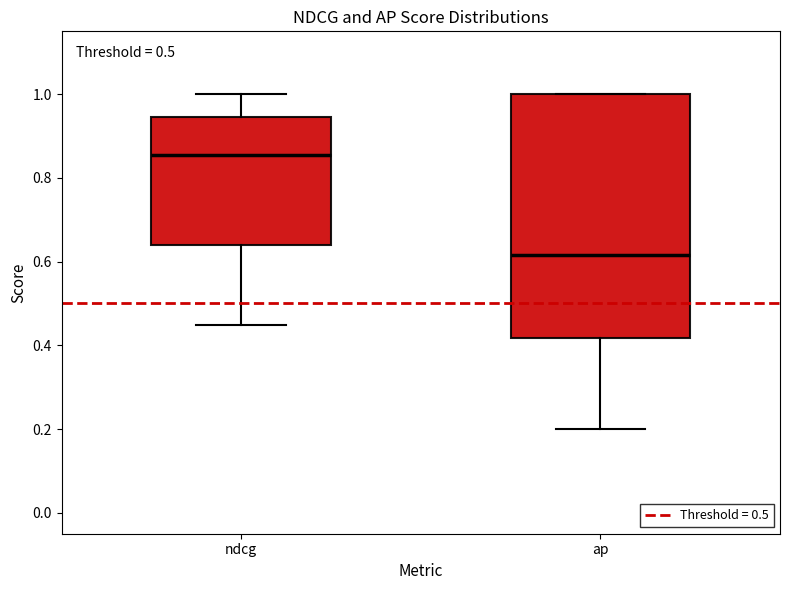

Reading left to right, read every box against the y-axis: the position of its median line, the range the box covers, and the ends of its whiskers. The values are not printed on the chart, so give them approximately, as read against the axis.

ndcg: median 0.86, box 0.64 to 0.94, whiskers 0.44 to 1.00
ap: median 0.62, box 0.42 to 1.00, whiskers 0.20 to 1.00